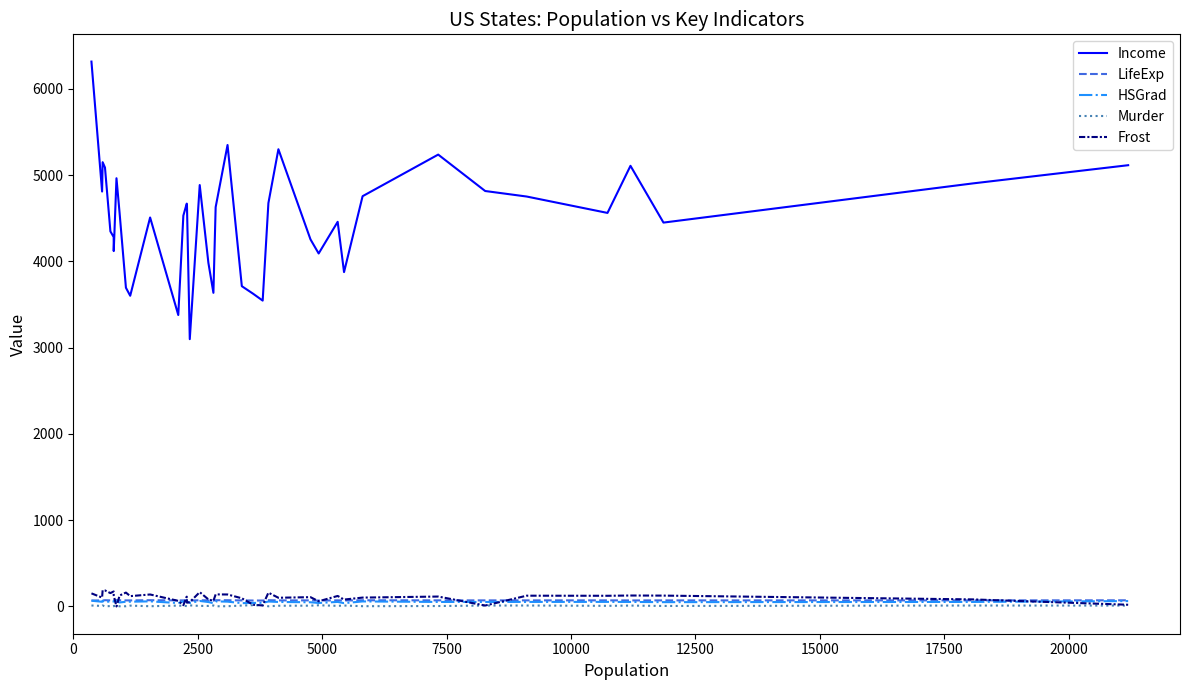

What is the lowest value of the Income series?

3098.0